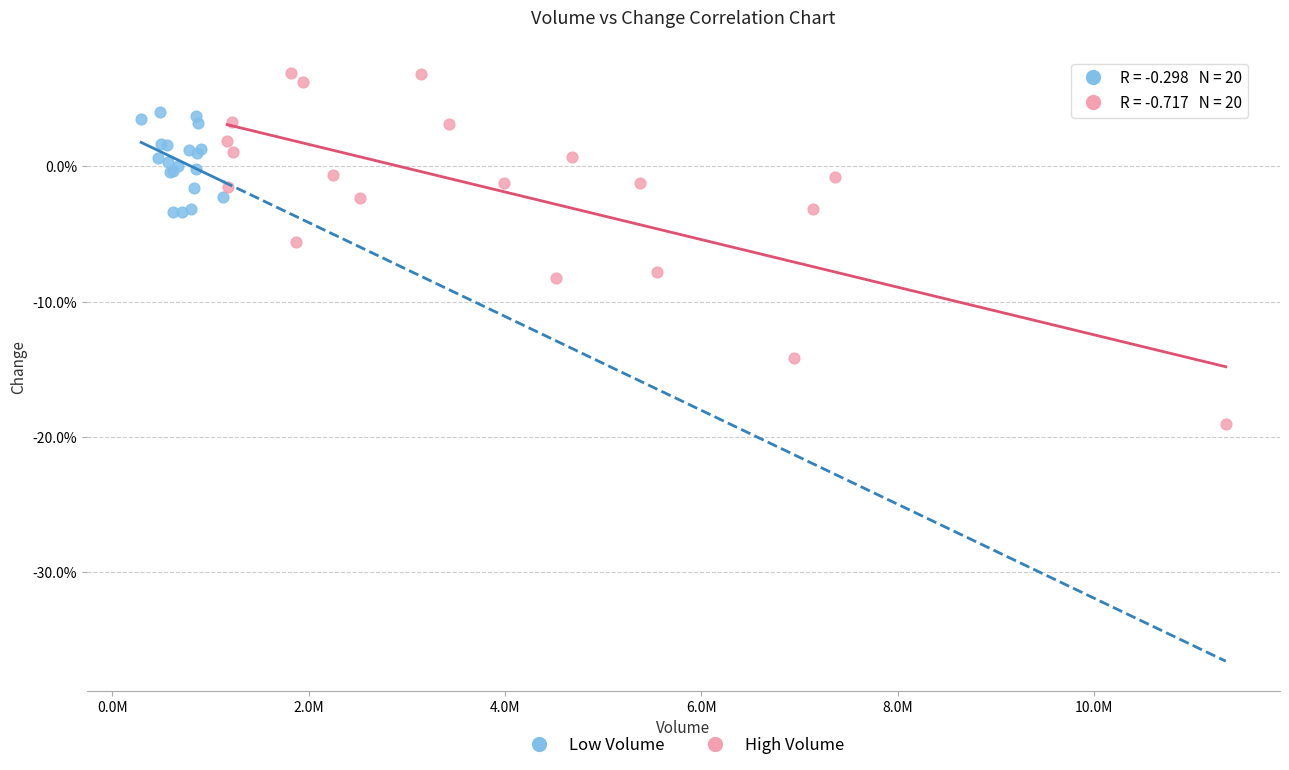

Which series contains the highest Y value?

High Volume